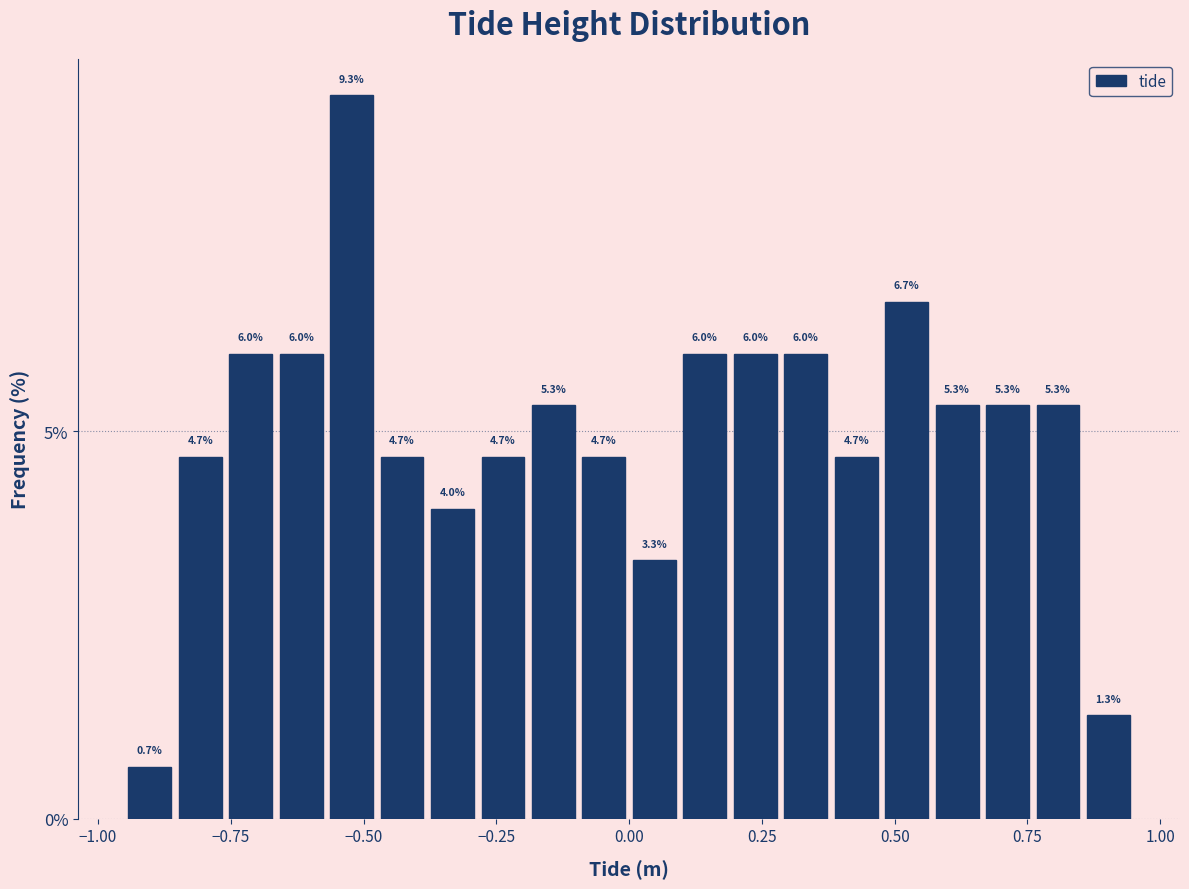

Around what value on the x-axis is the tallest bar? Give the approximate position of its centre, as read against the axis.

-0.50